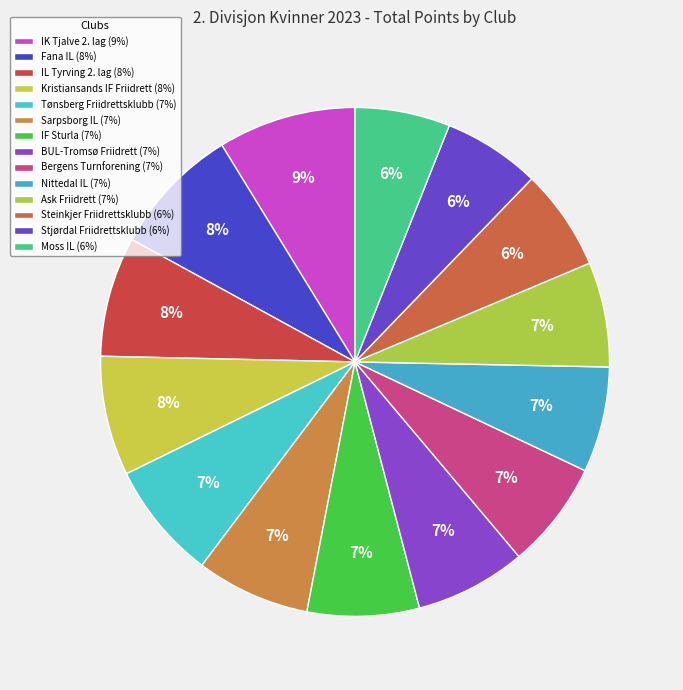

What percentage is the BUL-Tromsø Friidrett slice, to the nearest percent?

7%